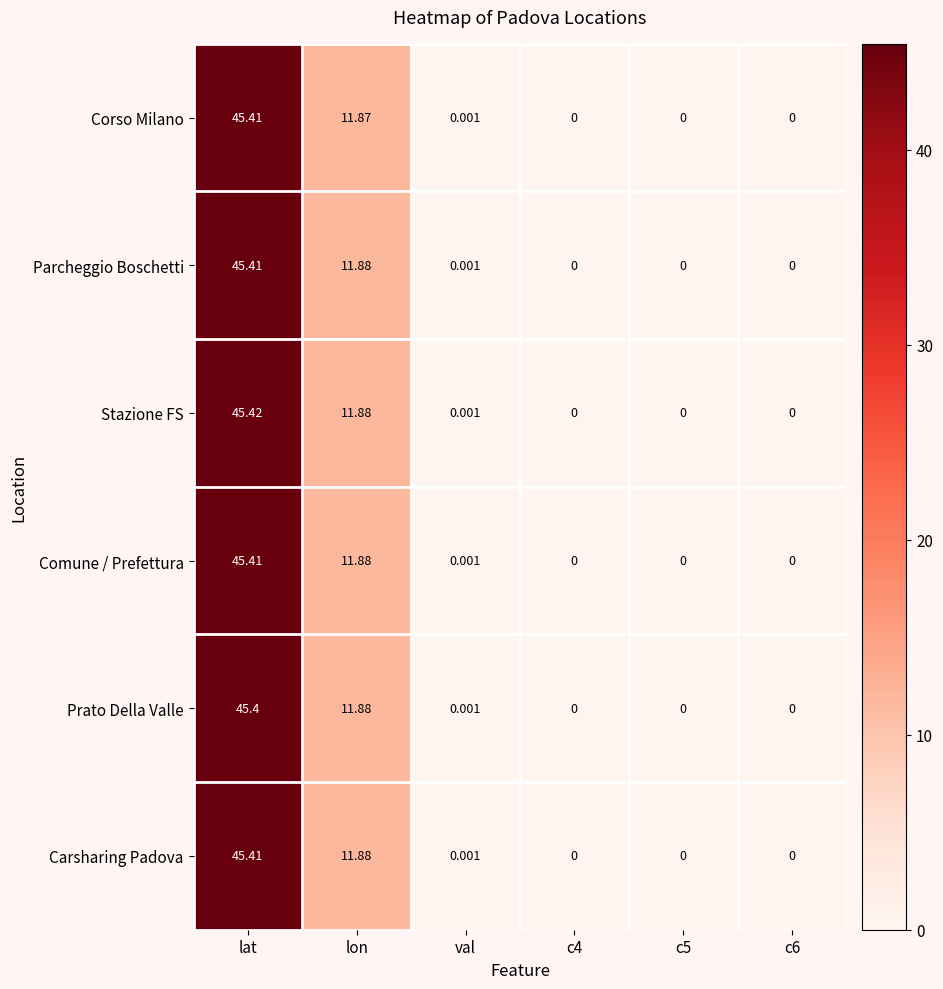

Which series has the widest spread of values?

Stazione FS